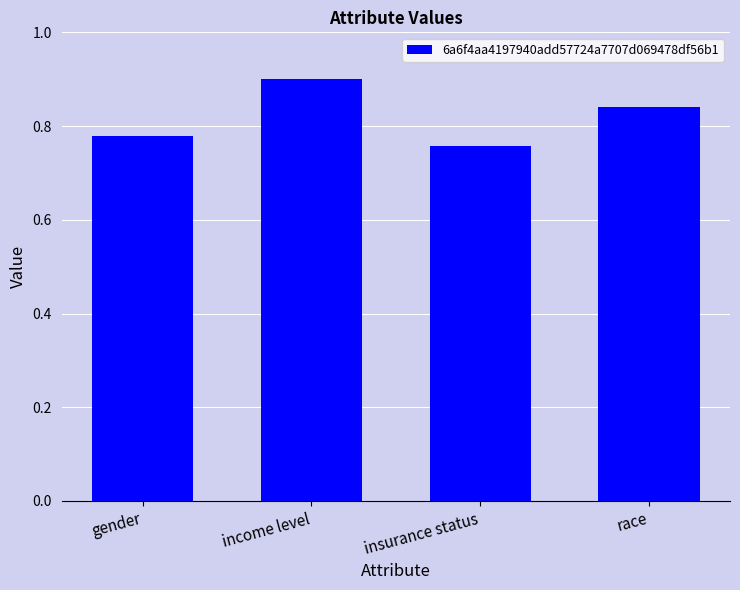

List the labels in order of value, smallest first.

insurance status, gender, race, income level